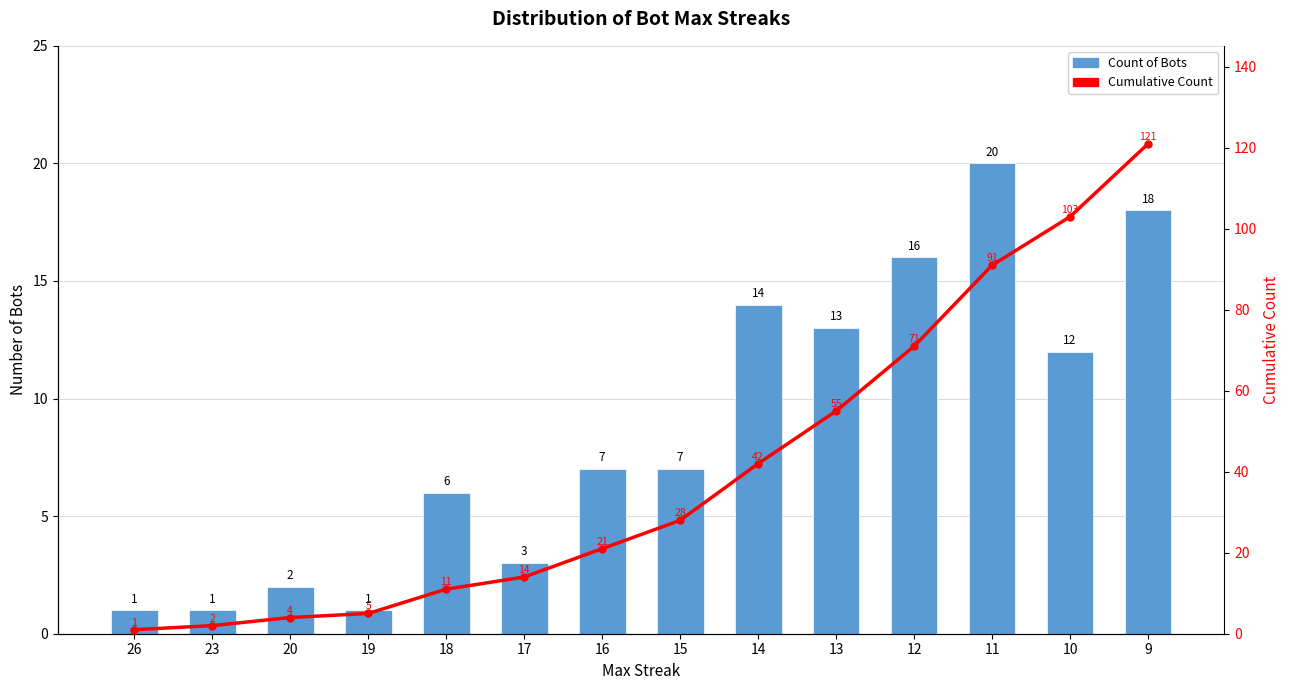

At which label does Cumulative Count reach its peak?

9